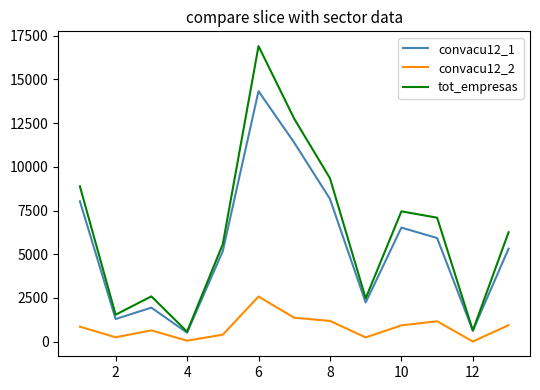

True or false: convacu12_2 and tot_empresas intersect in this chart.

False